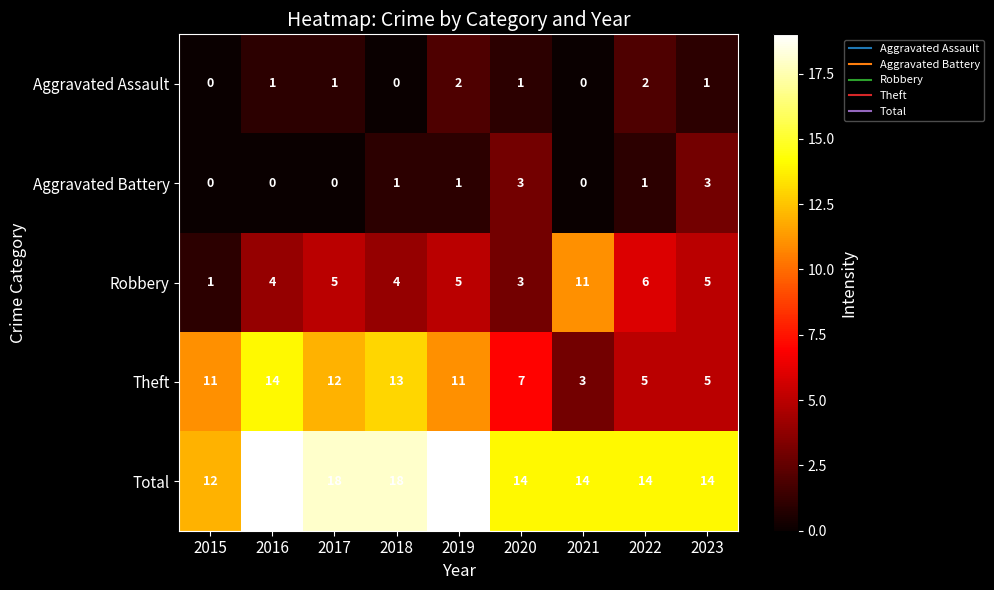

The value of Aggravated Assault at 2016 is 2. True or false?

False